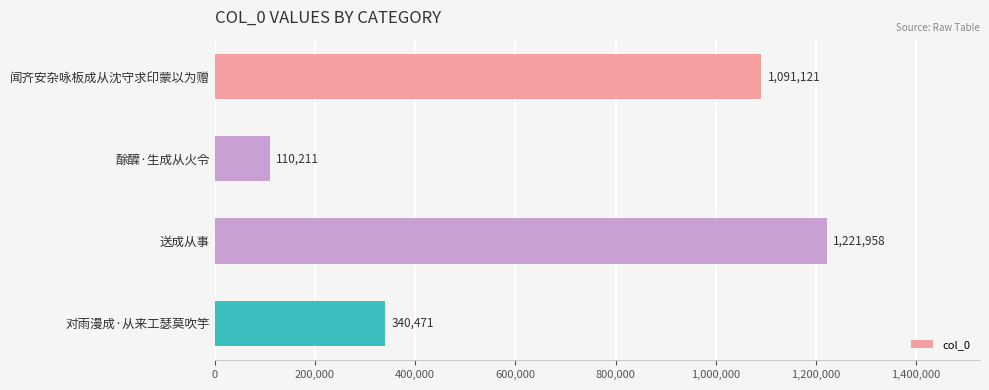

At which label is the value closest to 666084?

对雨漫成·从来工瑟莫吹竽